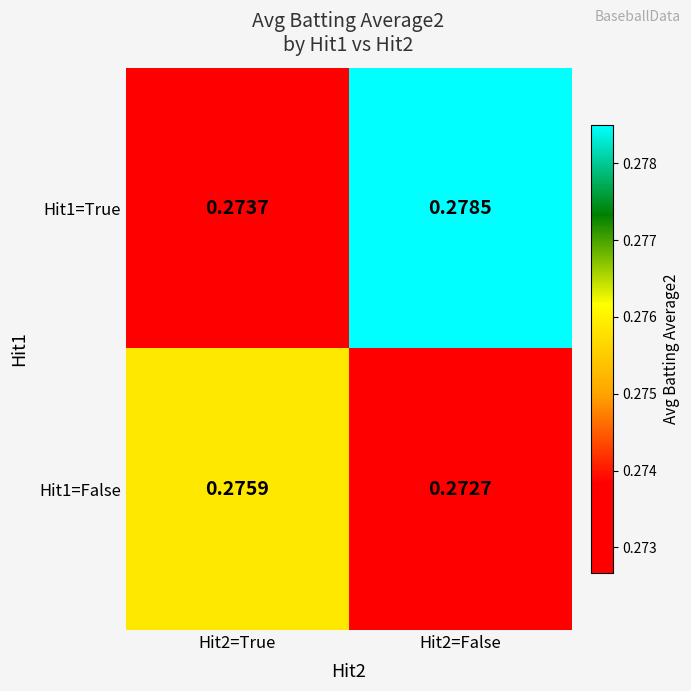

Is the value of Hit1=False at Hit2=False greater than the value of Hit1=True at Hit2=True?

No